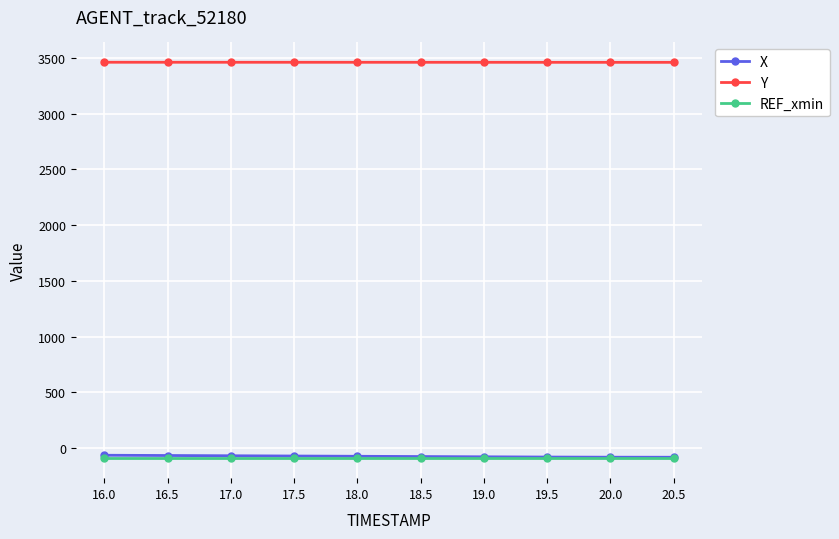

Is the value of X at 19.0 greater than the value of Y at 18.0?

No